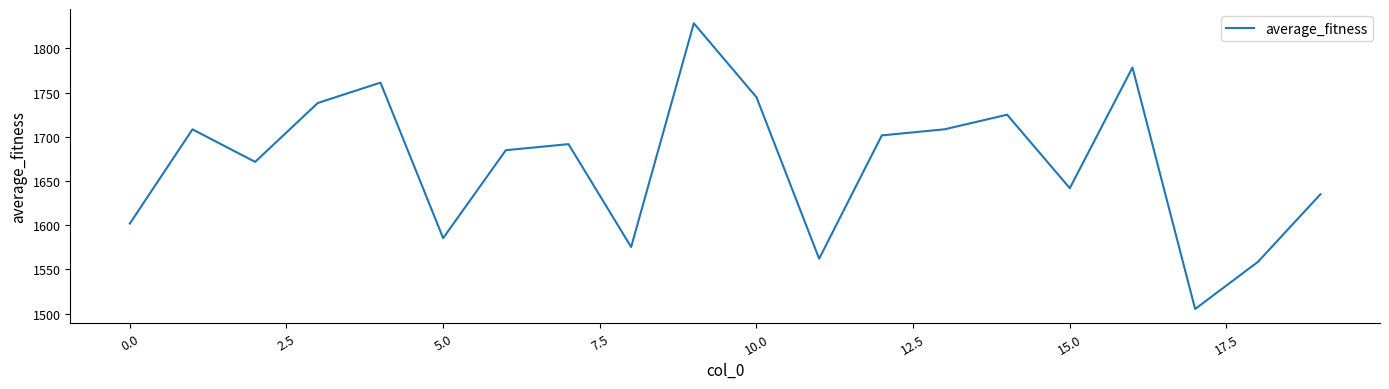

What is the greatest value displayed?

1828.3